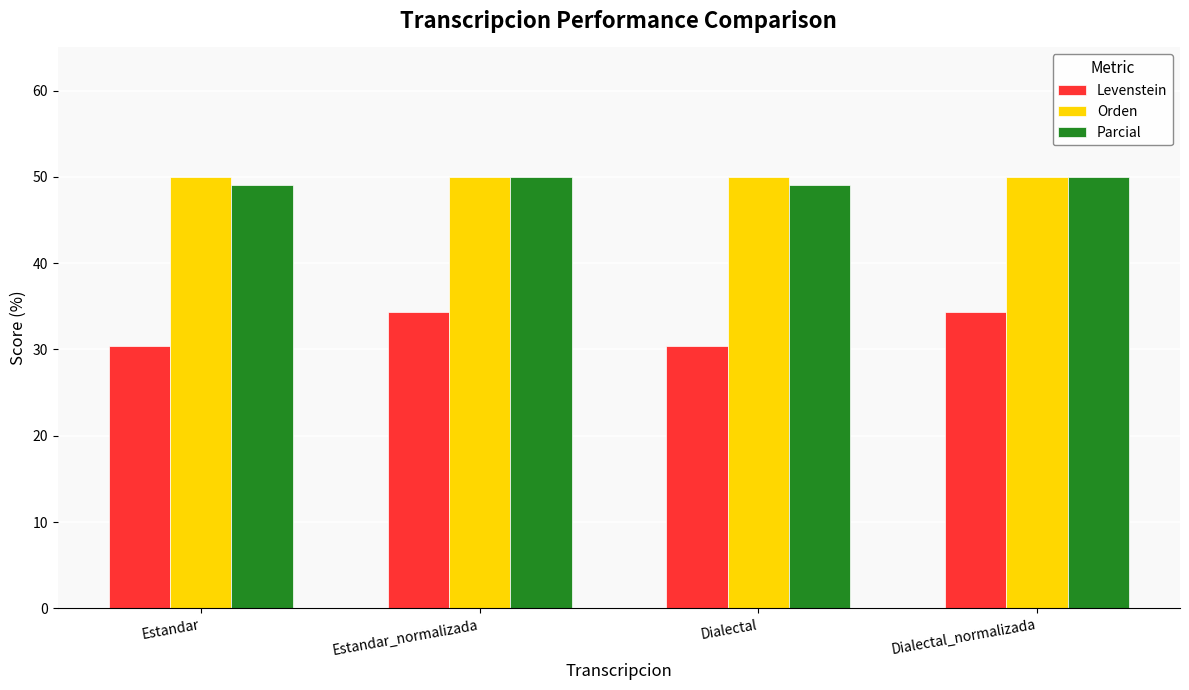

What is the difference between the Levenstein values at Dialectal and Dialectal_normalizada?

3.9